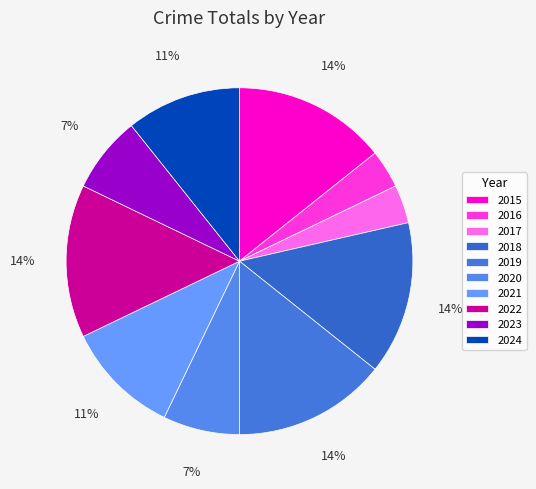

Count the number of slices in the pie.

10